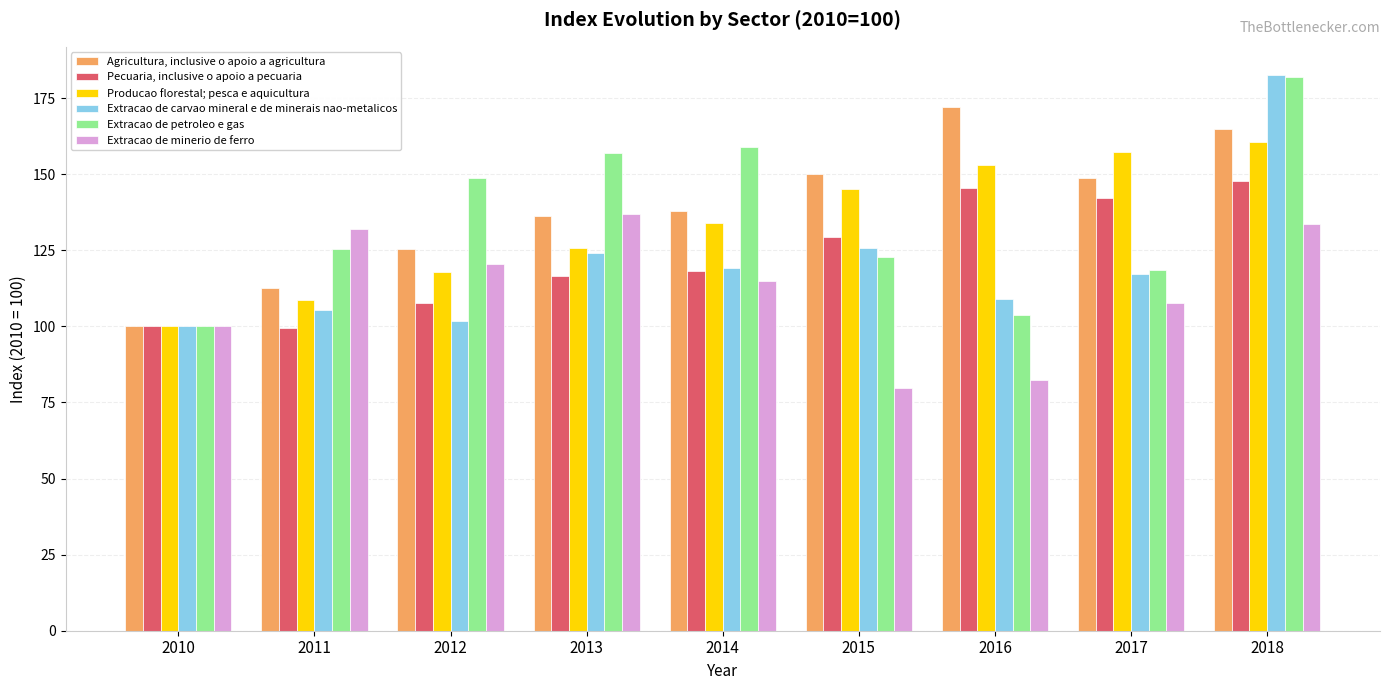

What is the average value of the Extracao de petroleo e gas series?

135.2